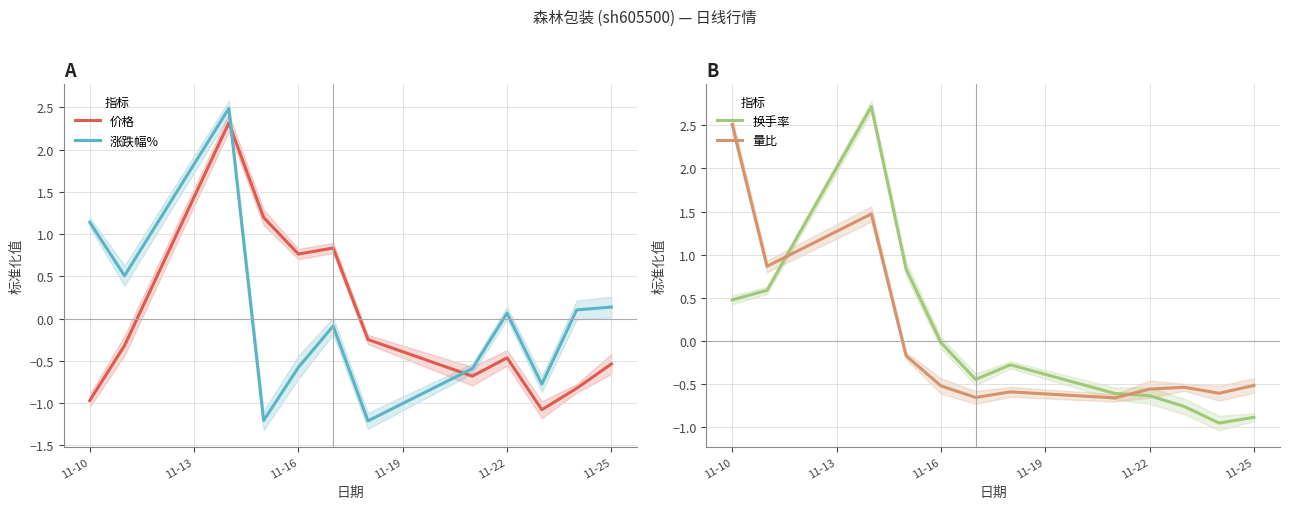

True or false: 价格 has a value of -0.4 at 11-10.

False